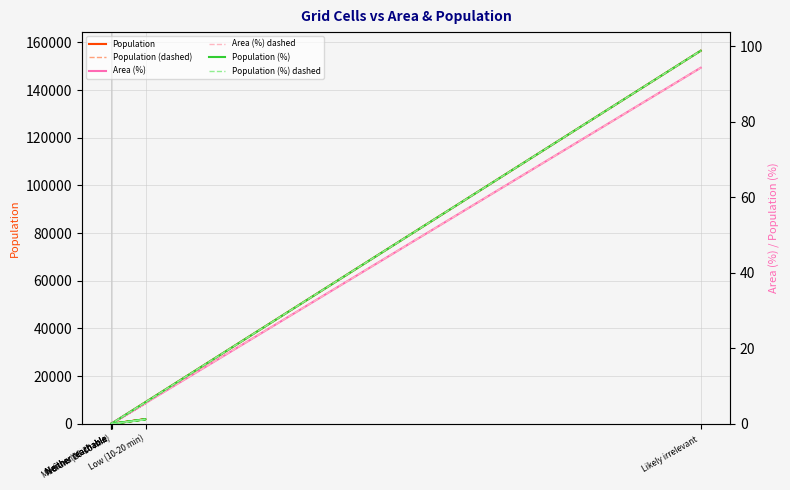

Which series changed the most between Medium (20-30 min) and Neither reachable ?

Area (%)